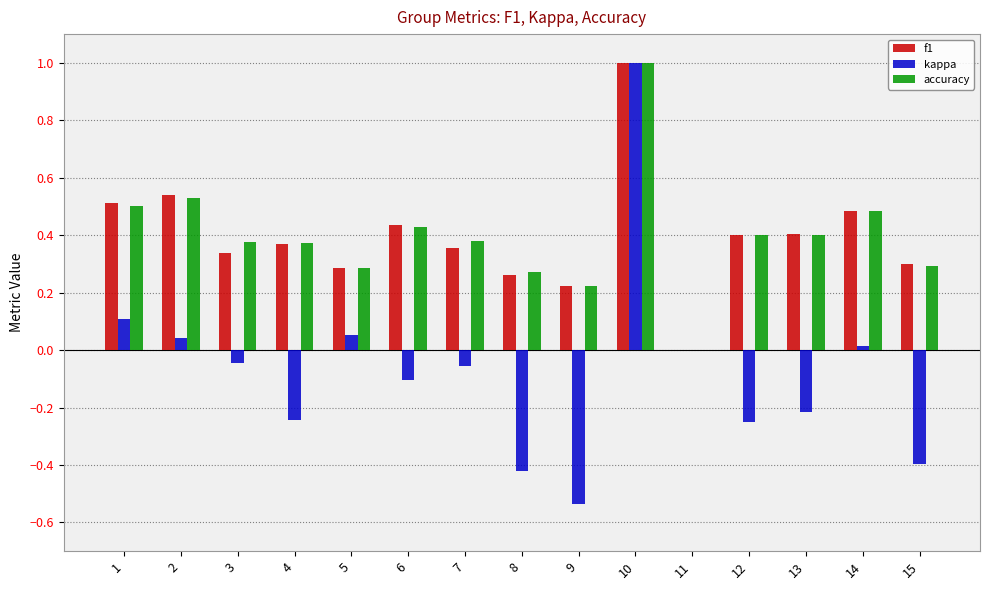

Which series changed the most between 2 and 6?

kappa